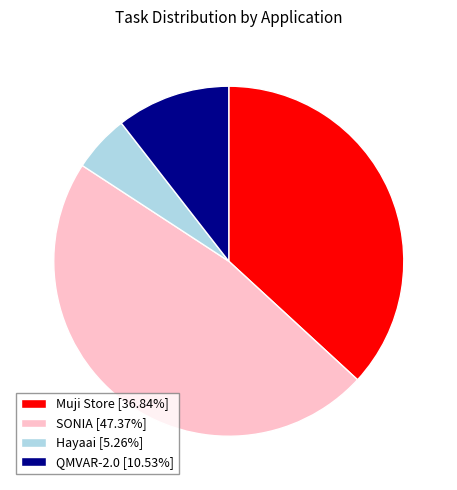

Between Hayaai and SONIA, which is larger?

SONIA